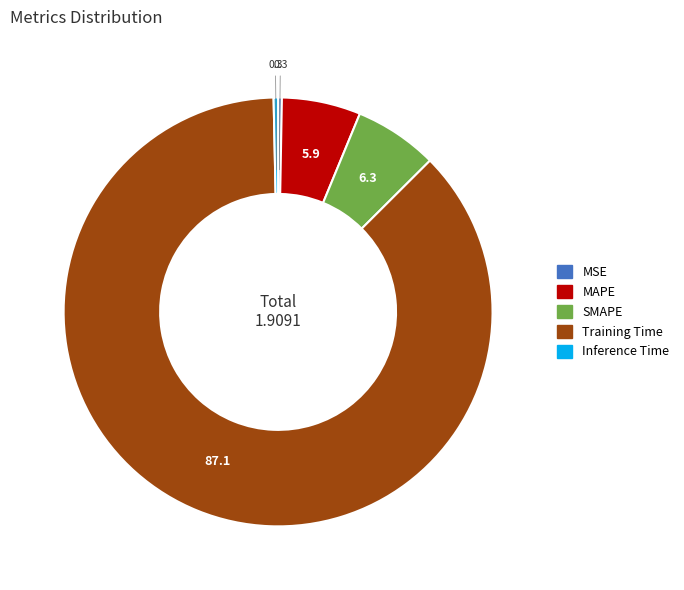

Which slice is the largest?

Training Time